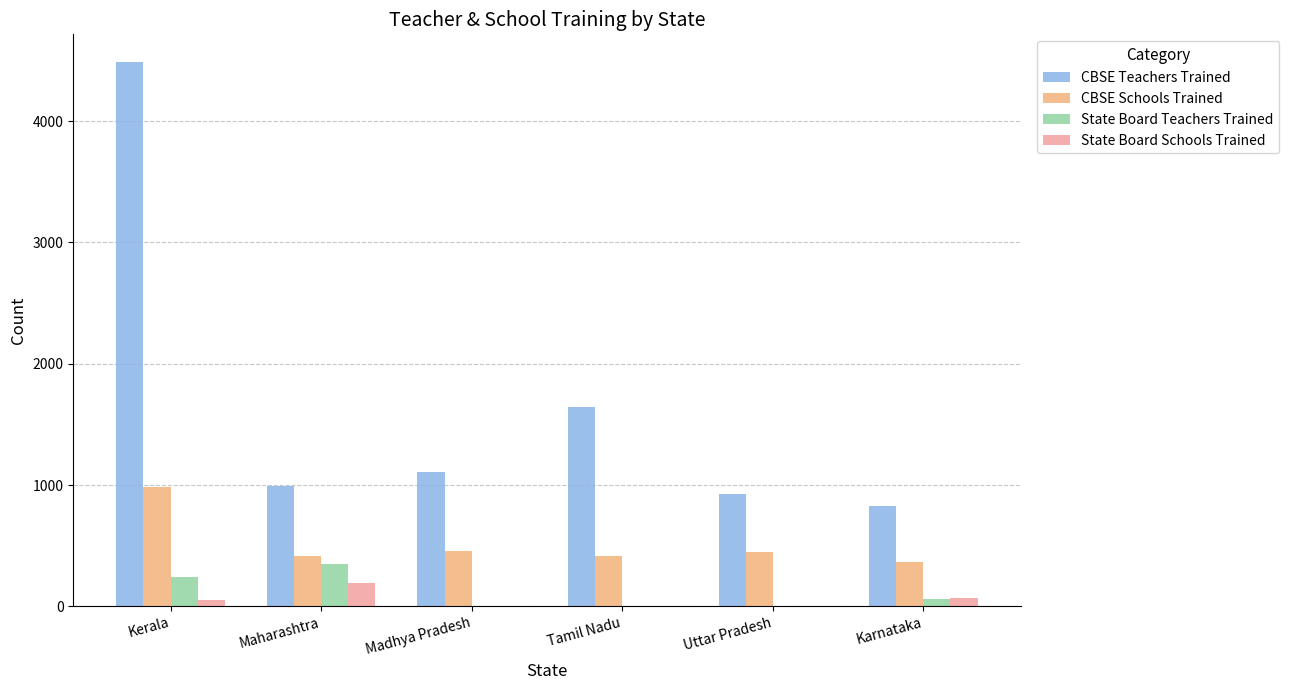

What is the total value across all series at Tamil Nadu?

2053